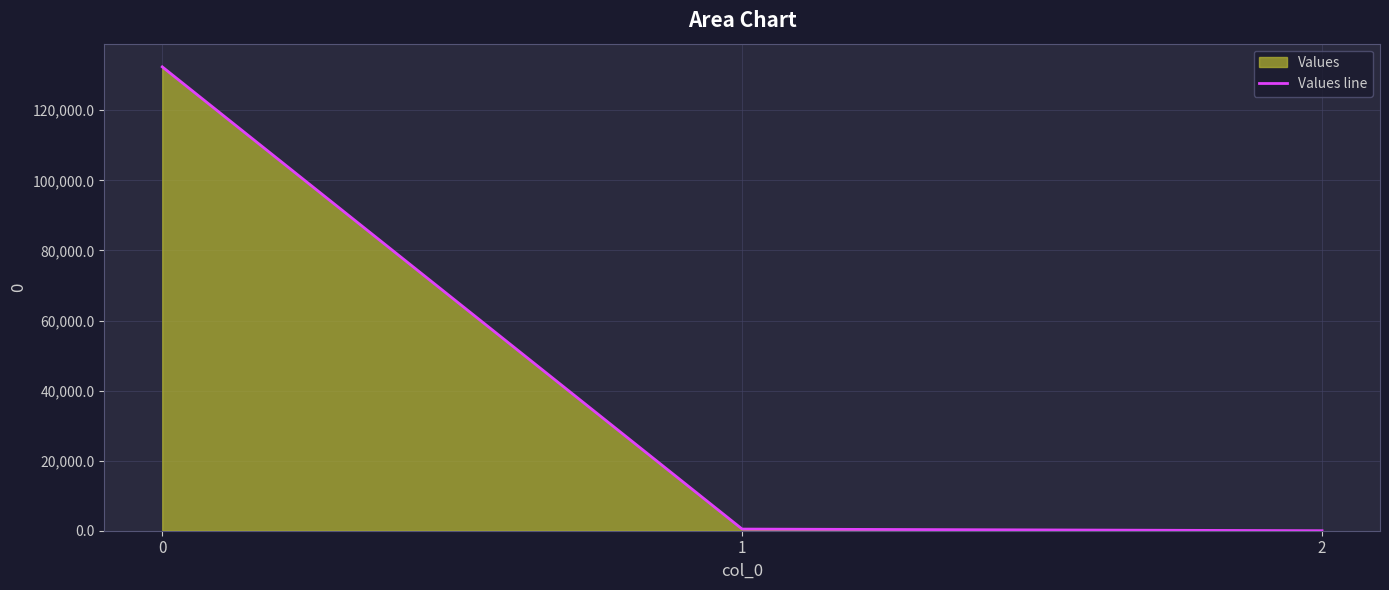

Count the number of data series in this chart.

1